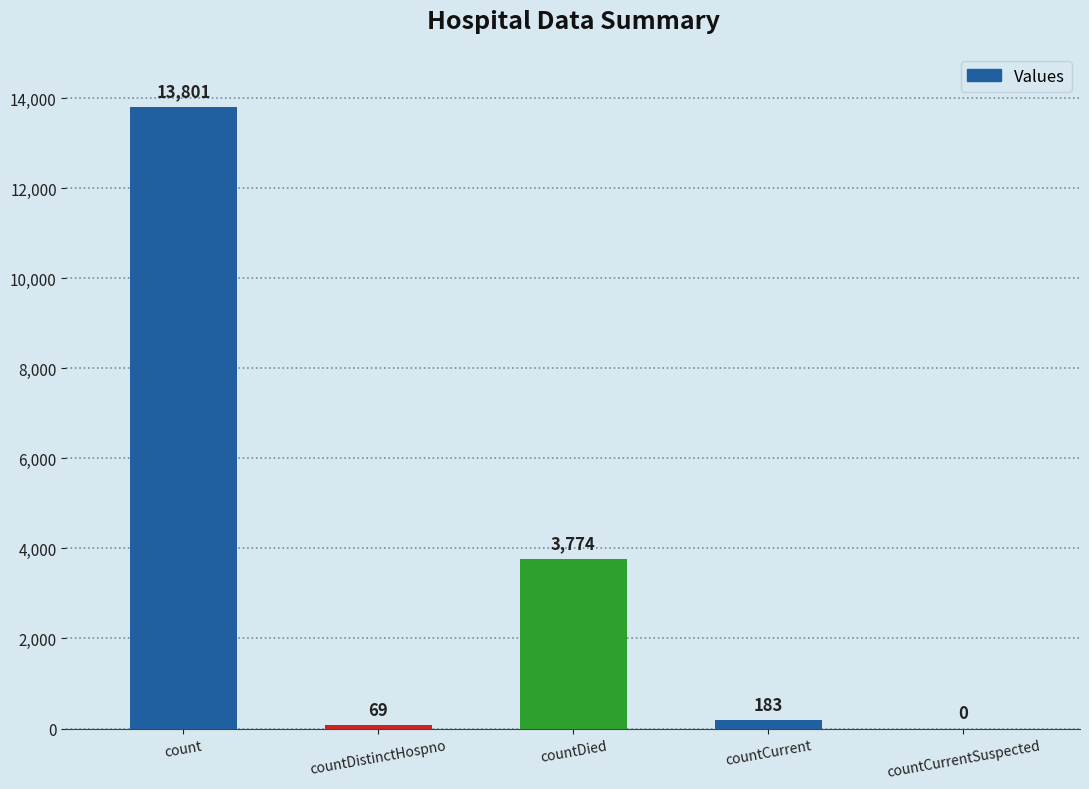

What is the change in value from count to countCurrent?

-13618